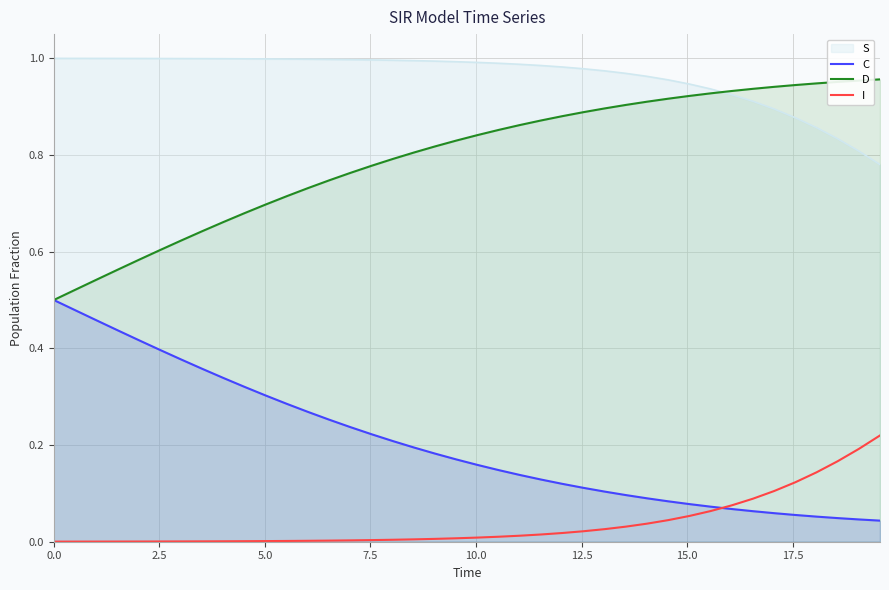

List the series in order of their overall mean, lowest first.

I, C, D, S